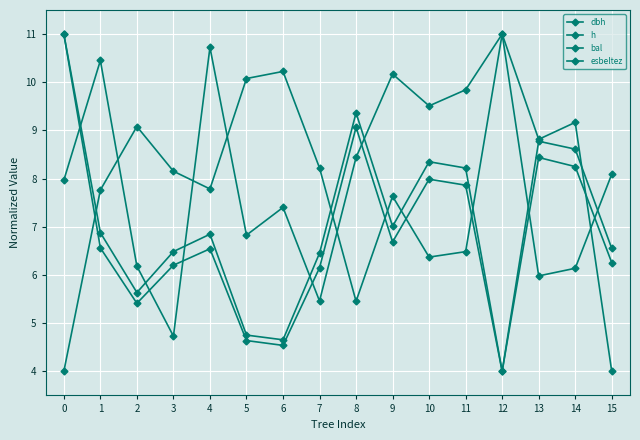

How many data points in esbeltez are above 7?

10